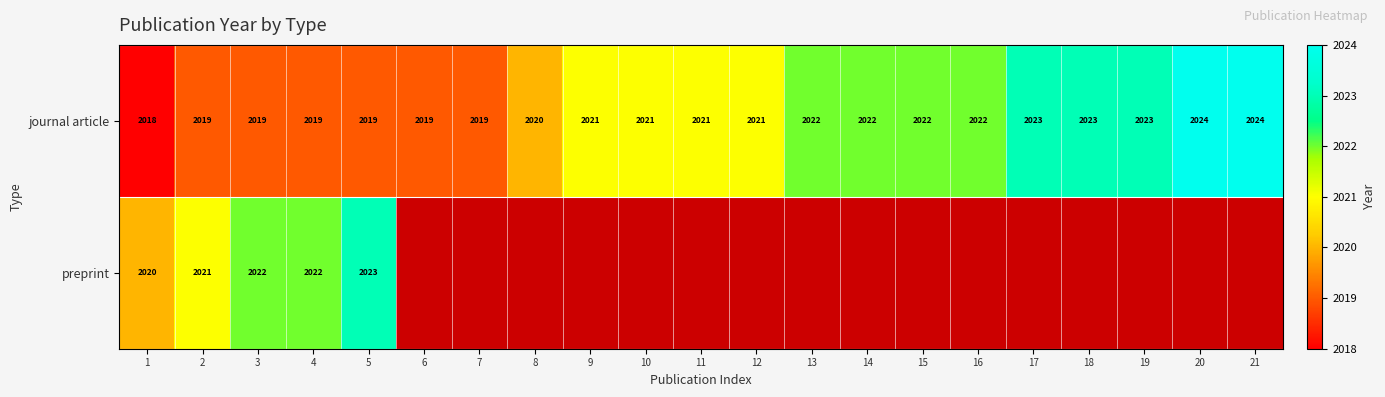

Which has a higher value, 20 or 17?

20